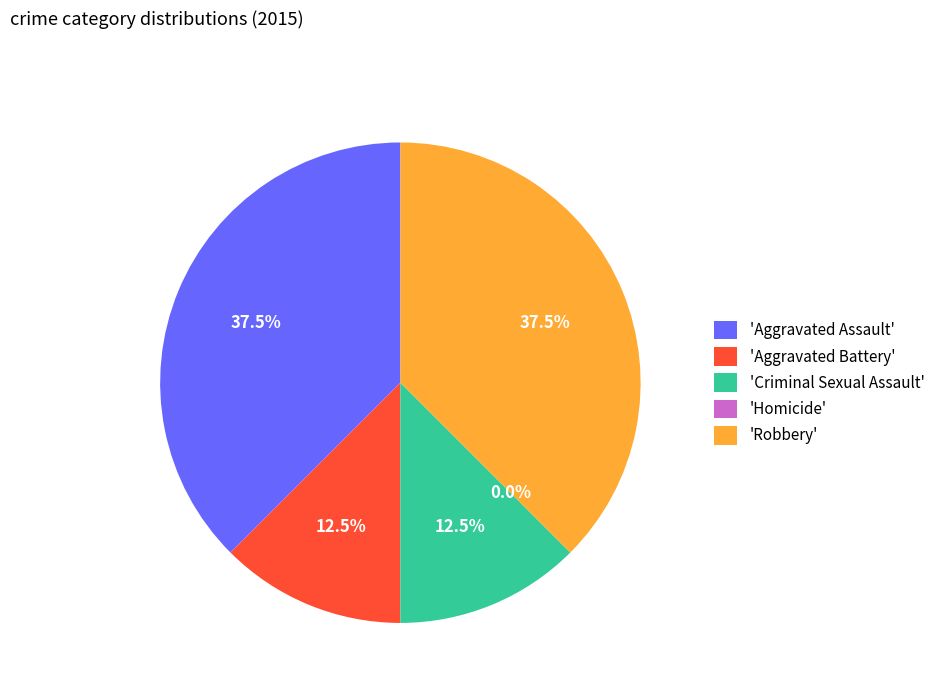

Does Aggravated Battery represent more than half of the total?

No